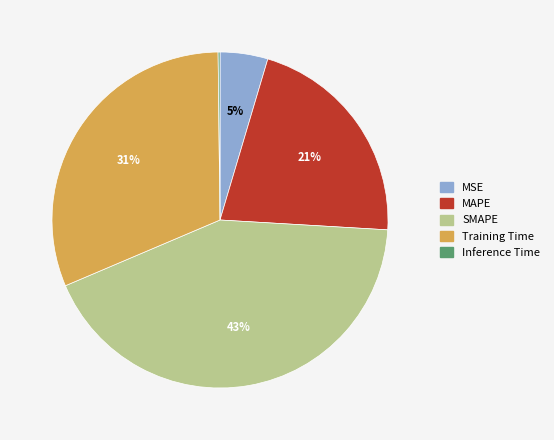

The MAPE slice represents 21% of the pie. True or false?

True